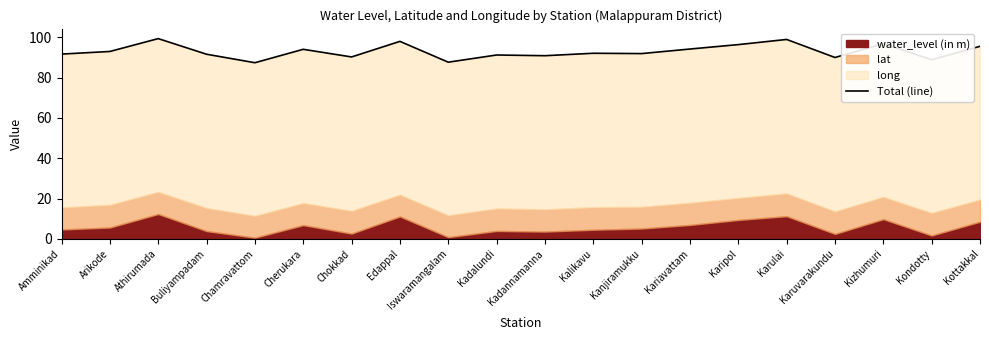

Between Karuvarakundu and Kadannamanna, which is larger?

Kadannamanna